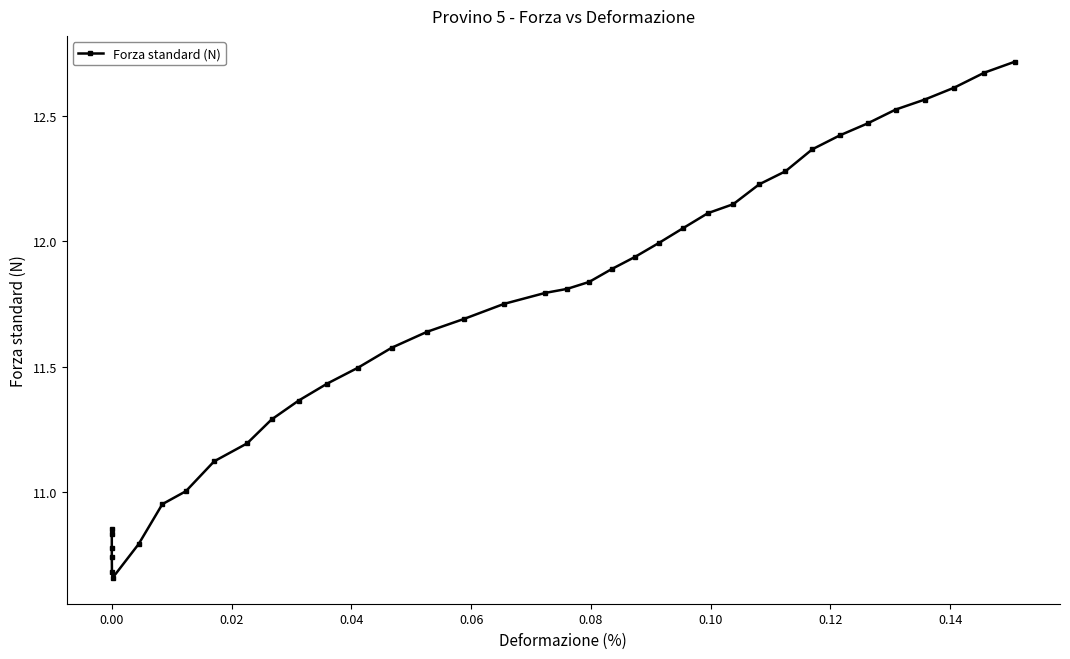

How many points are higher than both their immediate neighbors (excluding endpoints)?

1